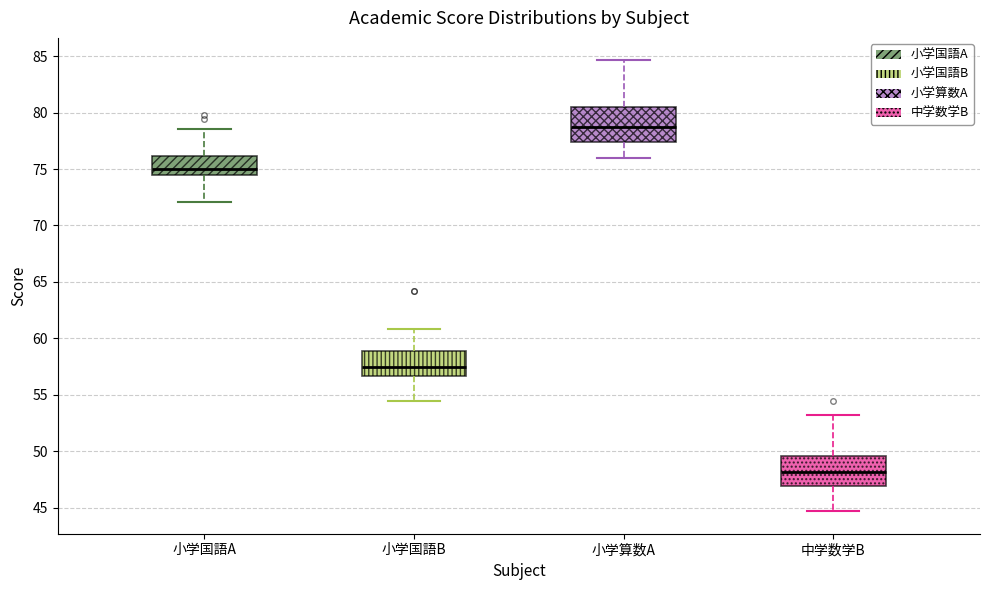

Reading left to right, read every box against the y-axis: the position of its median line, the range the box covers, and the ends of its whiskers. The values are not printed on the chart, so give them approximately, as read against the axis.

小学国語A: median 75.0, box 74.5 to 76.0, whiskers 72.0 to 78.5
小学国語B: median 57.5, box 56.5 to 59.0, whiskers 54.5 to 61.0
小学算数A: median 78.5, box 77.5 to 80.5, whiskers 76.0 to 84.5
中学数学B: median 48.0, box 47.0 to 49.5, whiskers 44.5 to 53.5